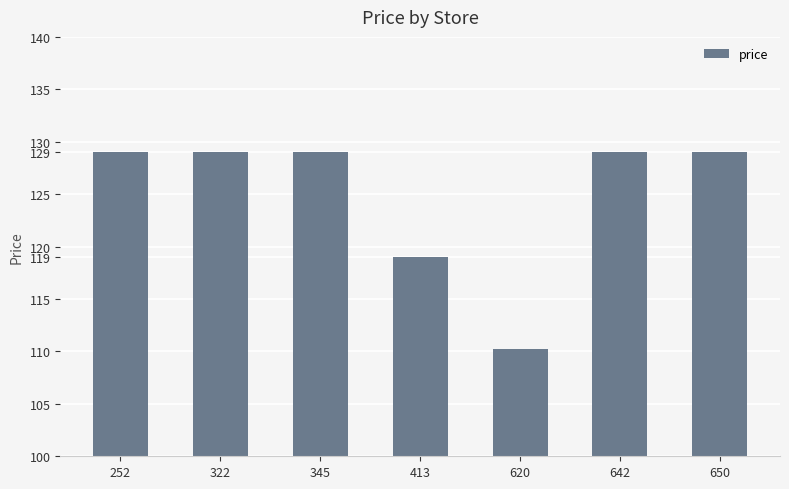

What is the difference between the maximum and minimum values?

18.8